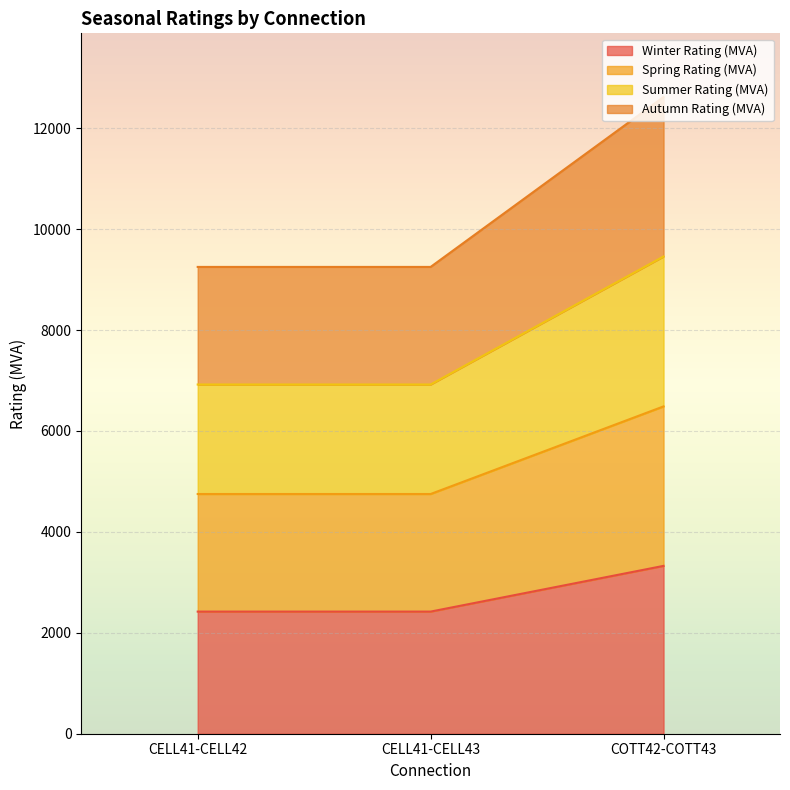

Where is Spring Rating (MVA) nearest to the value 5618?

CELL41-CELL42